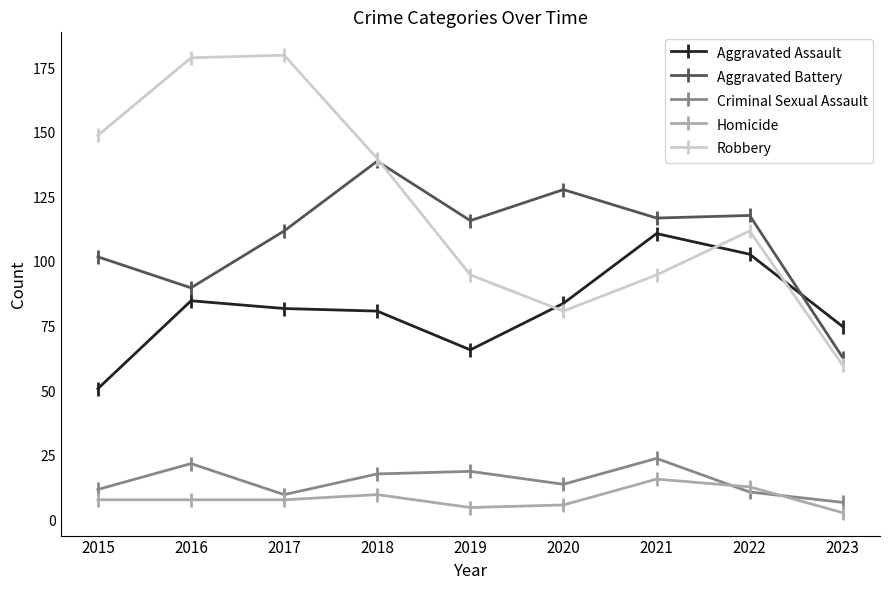

Which series has the largest range (max minus min)?

Robbery